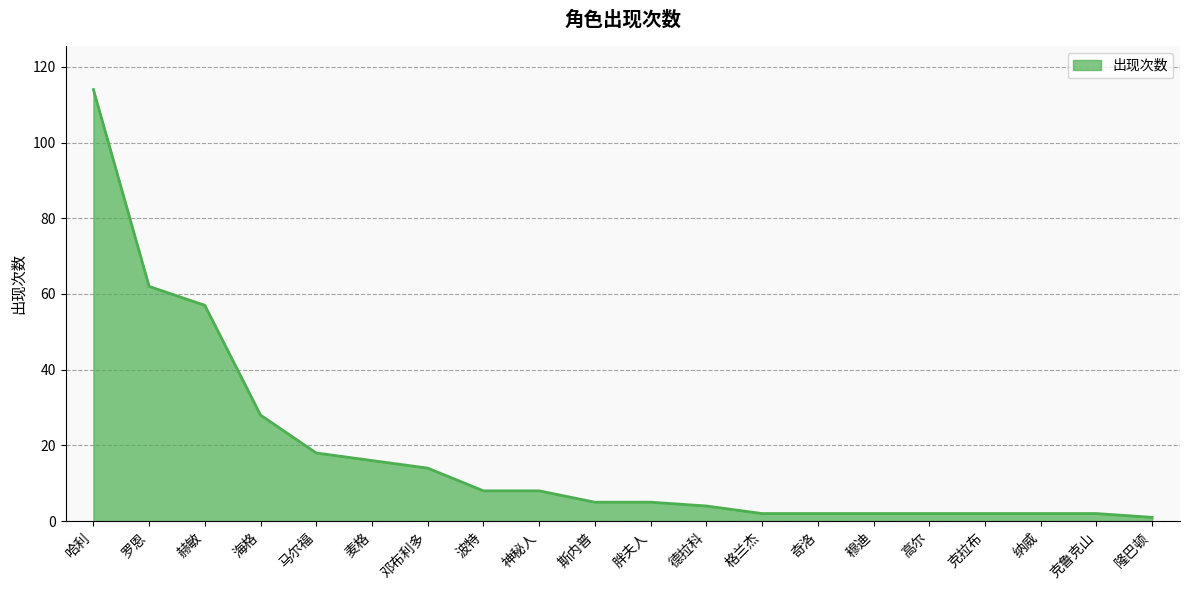

What position from the left is 神秘人?

9